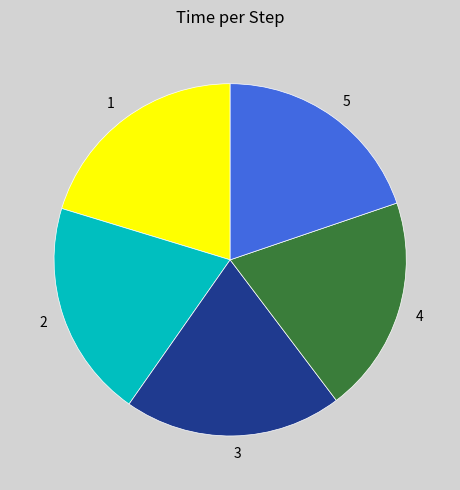

Does any single category account for the majority?

No